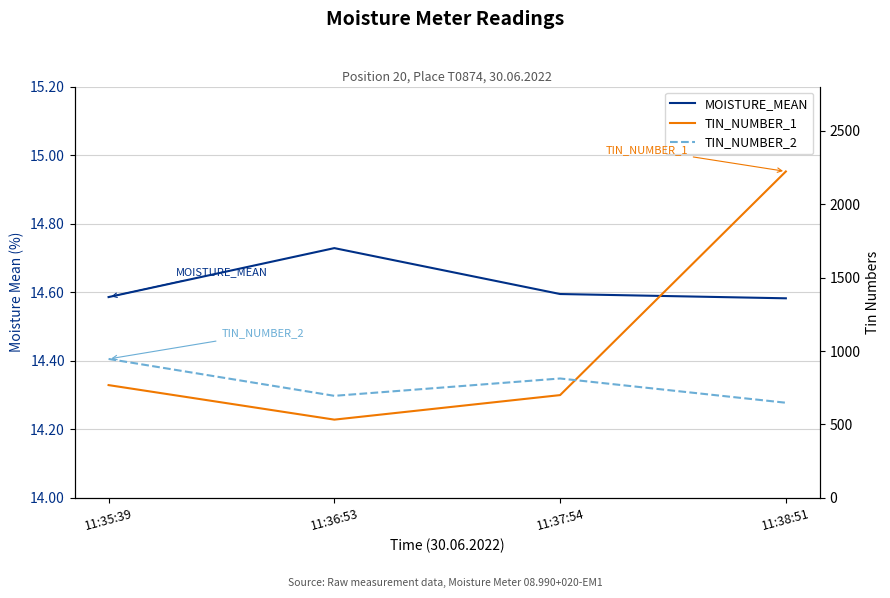

What position from the right is 11:38:51?

1